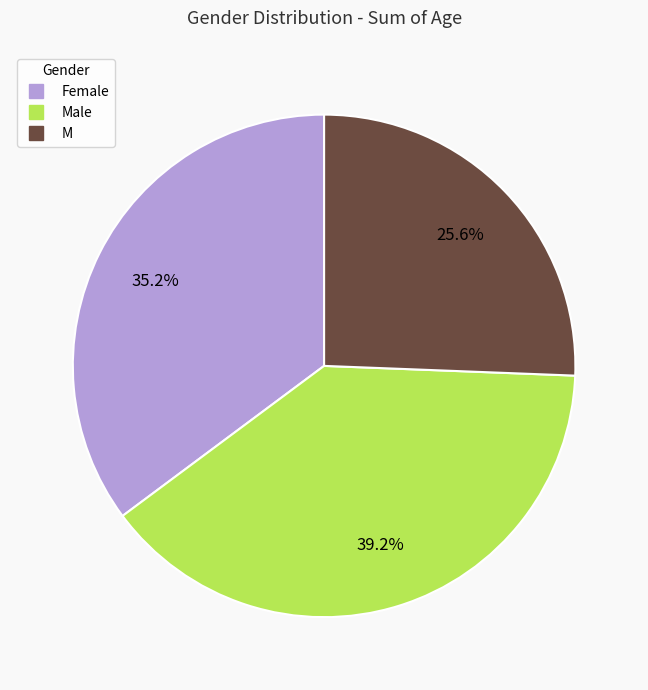

Is there any slice that represents more than half of the pie?

No